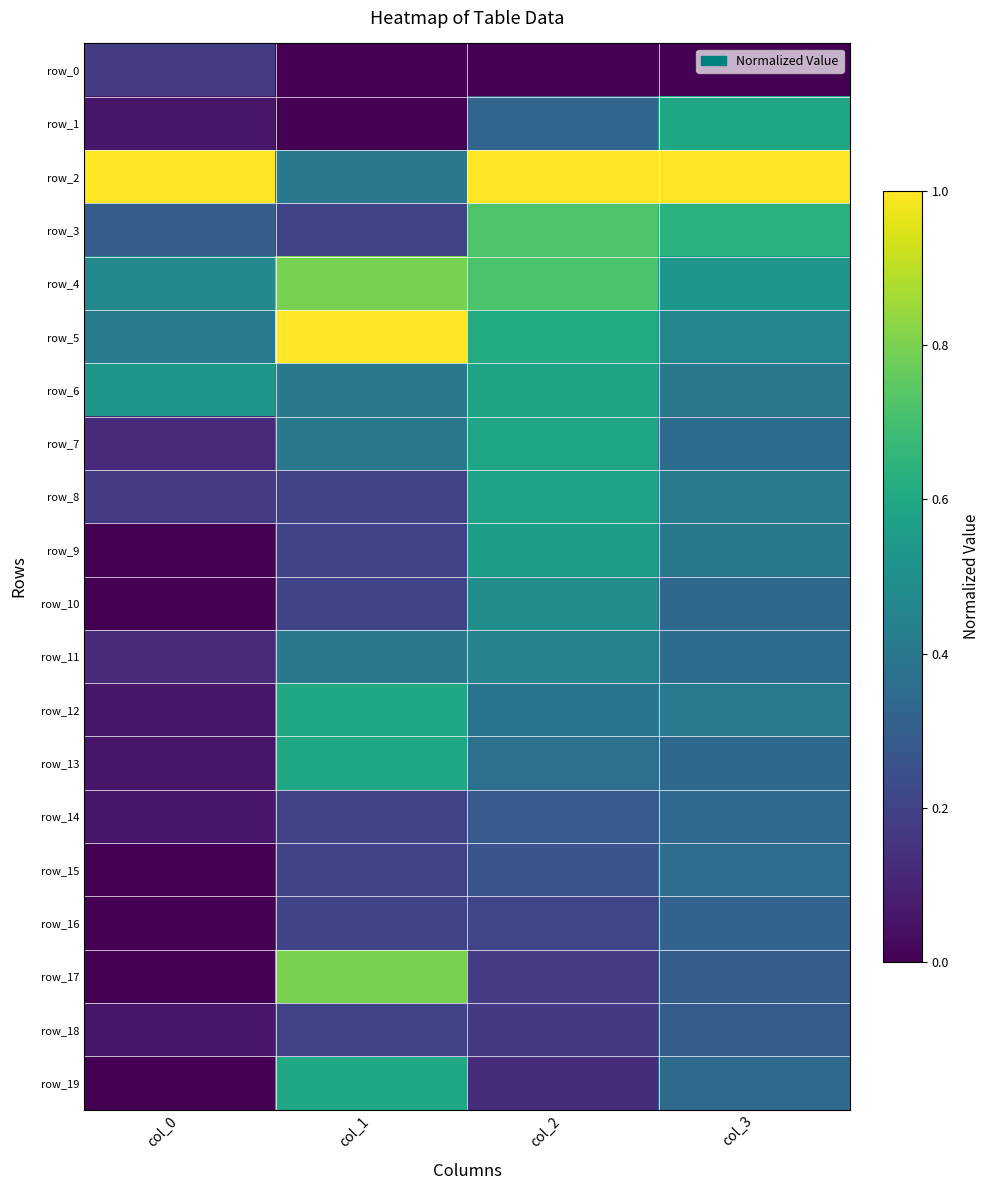

Which series has the largest range (max minus min)?

row_17